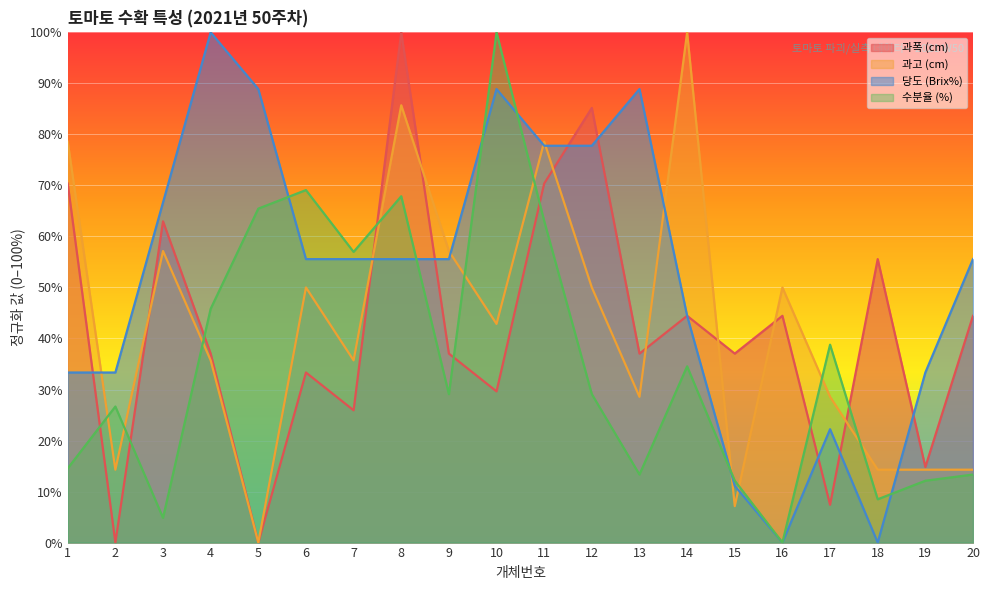

Rank the series by their maximum value, from lowest to highest.

과폭 (cm), 과고 (cm), 당도 (Brix%), 수분율 (%)